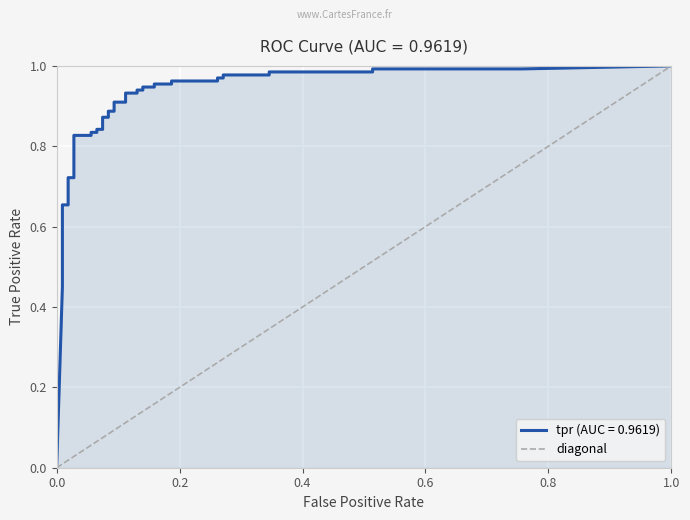

The value of diagonal at 0.4 is 0.4. True or false?

True